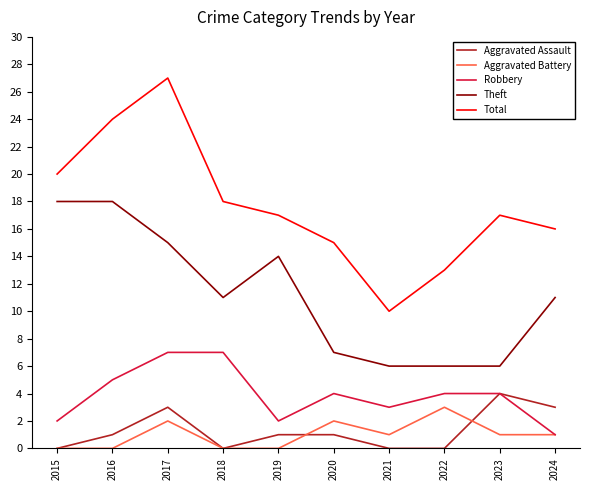

What is the sum of the Aggravated Assault values at 2016 and 2020?

2